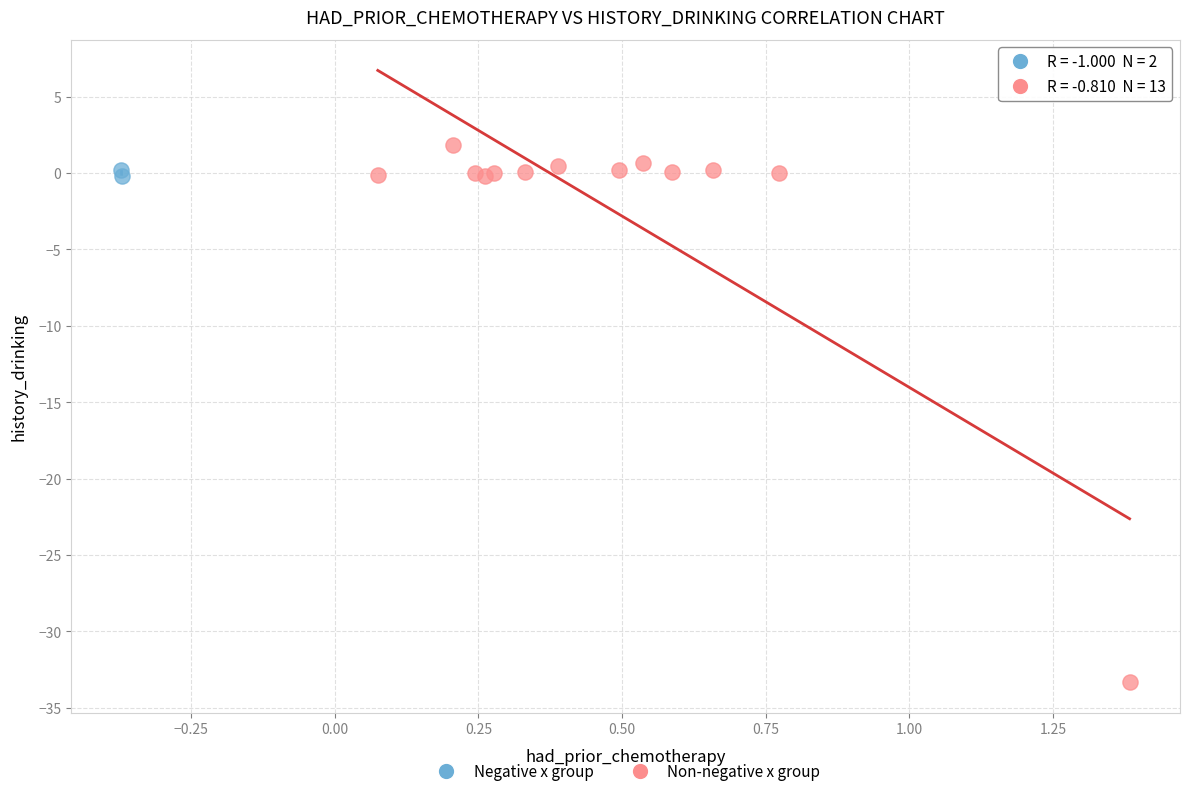

What are all the series names shown in the legend?

Negative x group, Non-negative x group